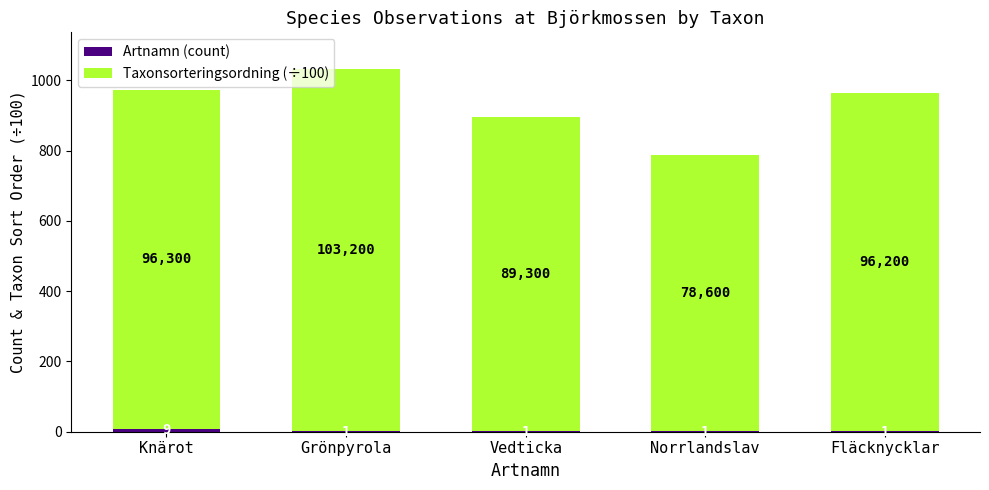

What is the total value across all series at Grönpyrola?

1033